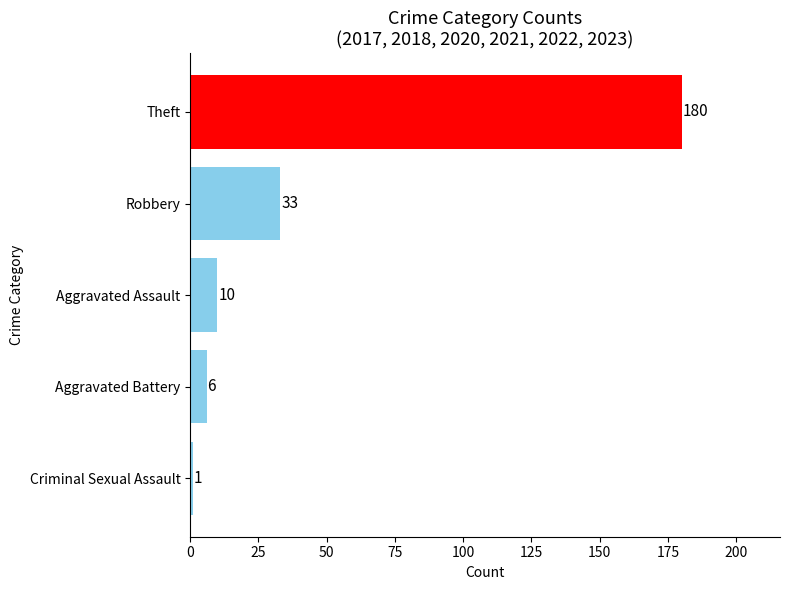

List the labels in order of value, largest first.

Theft, Robbery, Aggravated Assault, Aggravated Battery, Criminal Sexual Assault